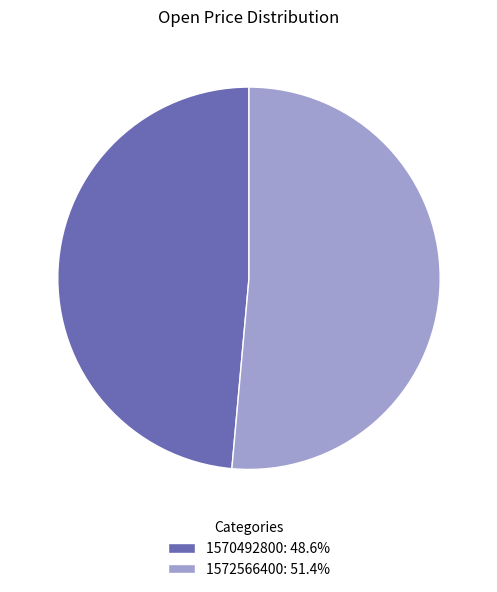

True or false: 1572566400 accounts for 38% of the total.

False